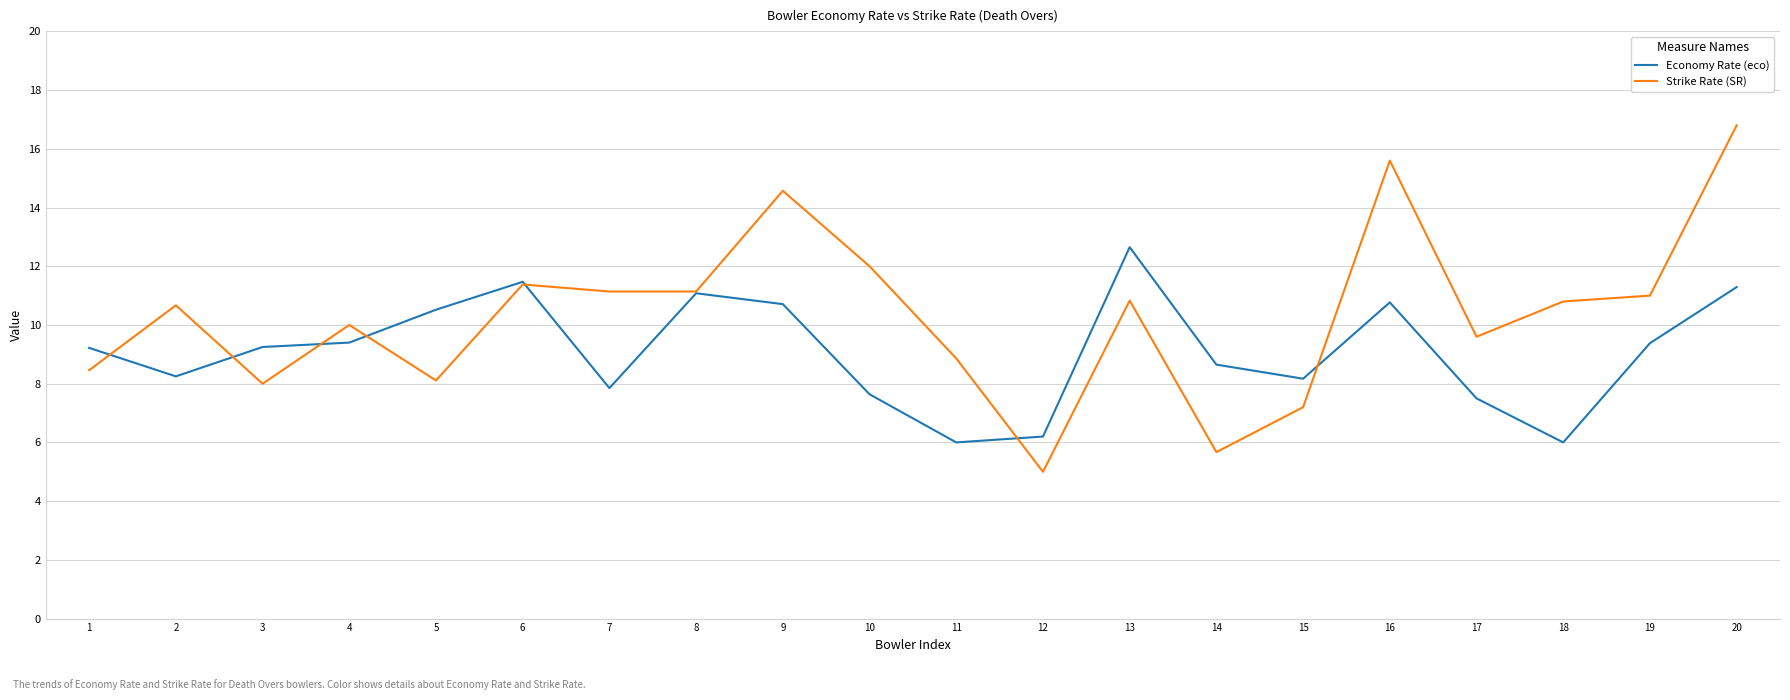

True or false: Economy Rate (eco) has more than 0 interior local peaks.

True